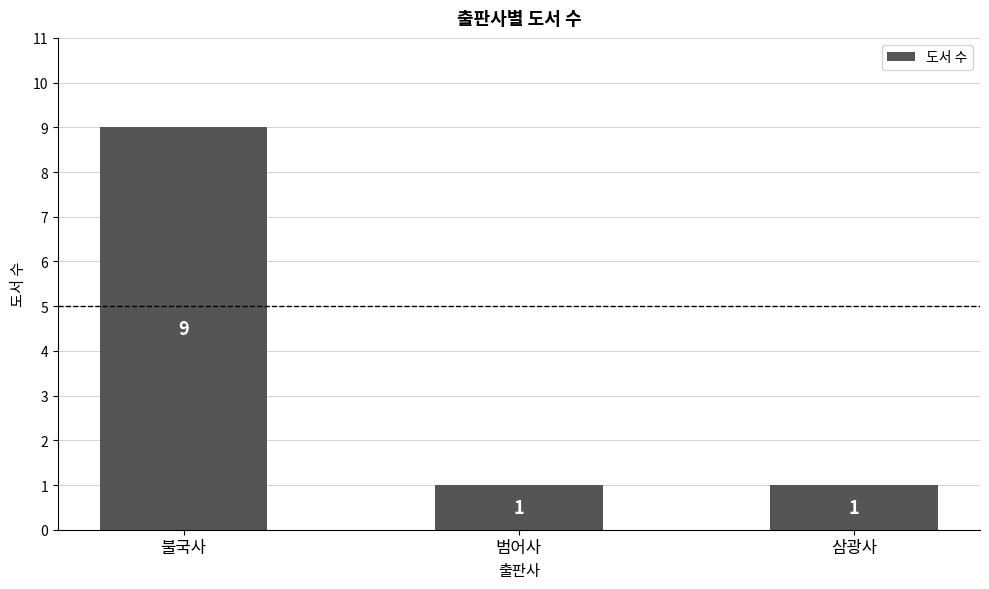

Reading left to right, list all the values displayed in this chart.

9	1	1